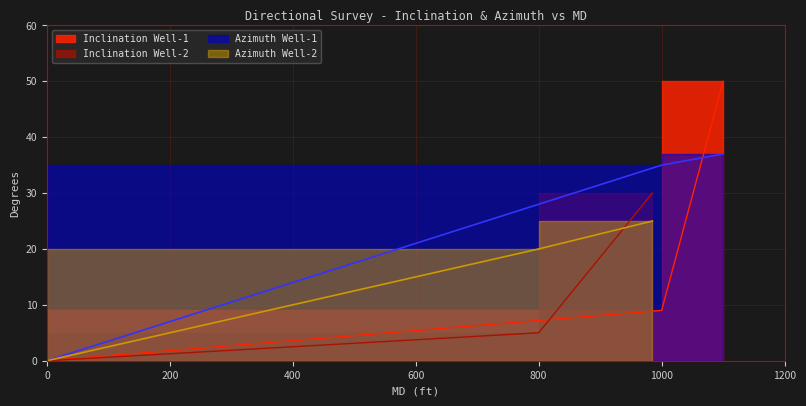

At which category is the sum across all series the highest?

1100